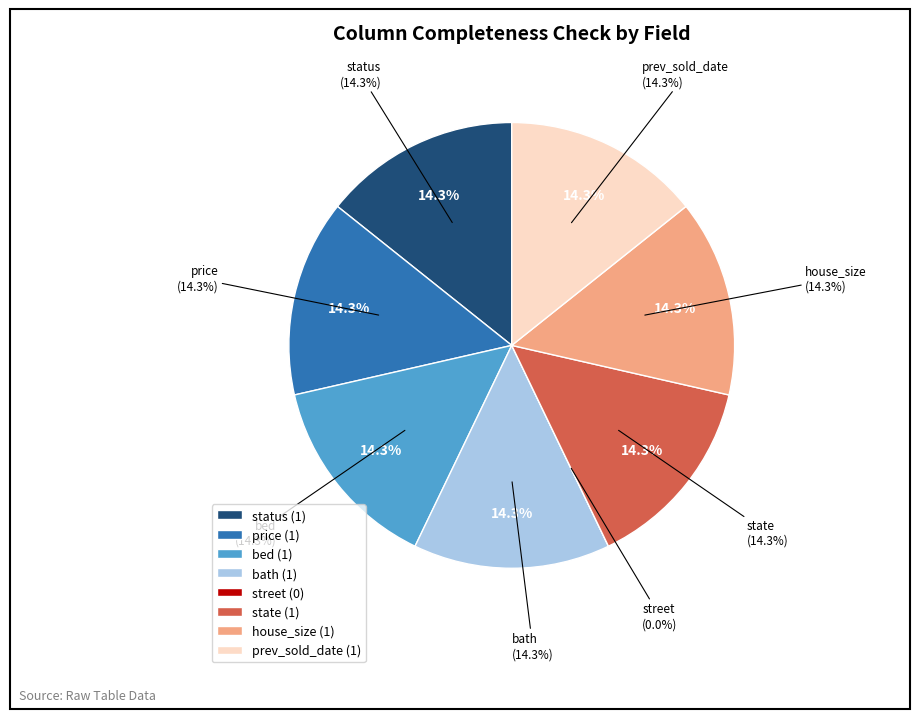

Is there a majority slice in this chart?

No